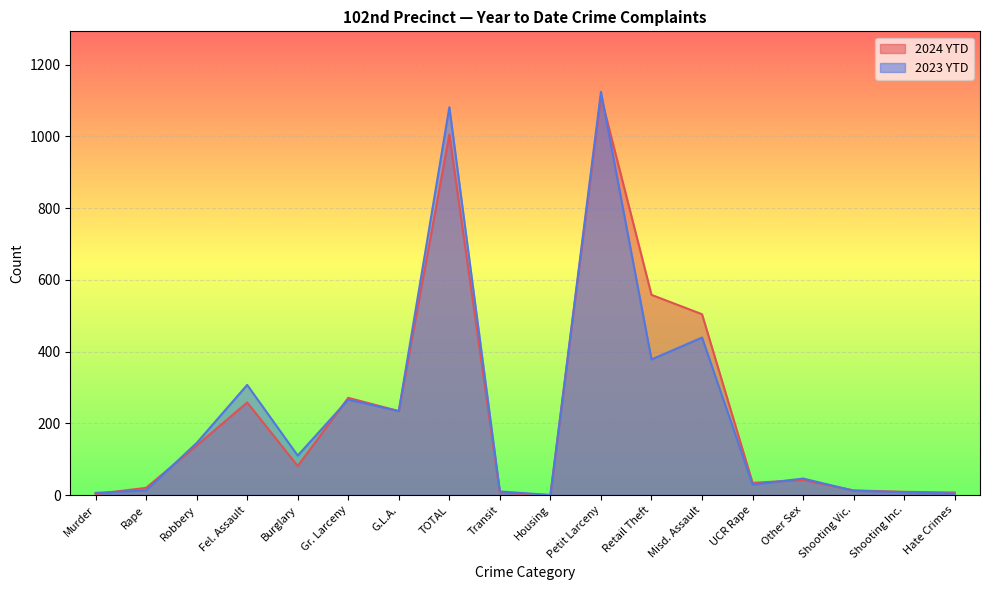

What is the label of the 6th point from the right?

Misd. Assault